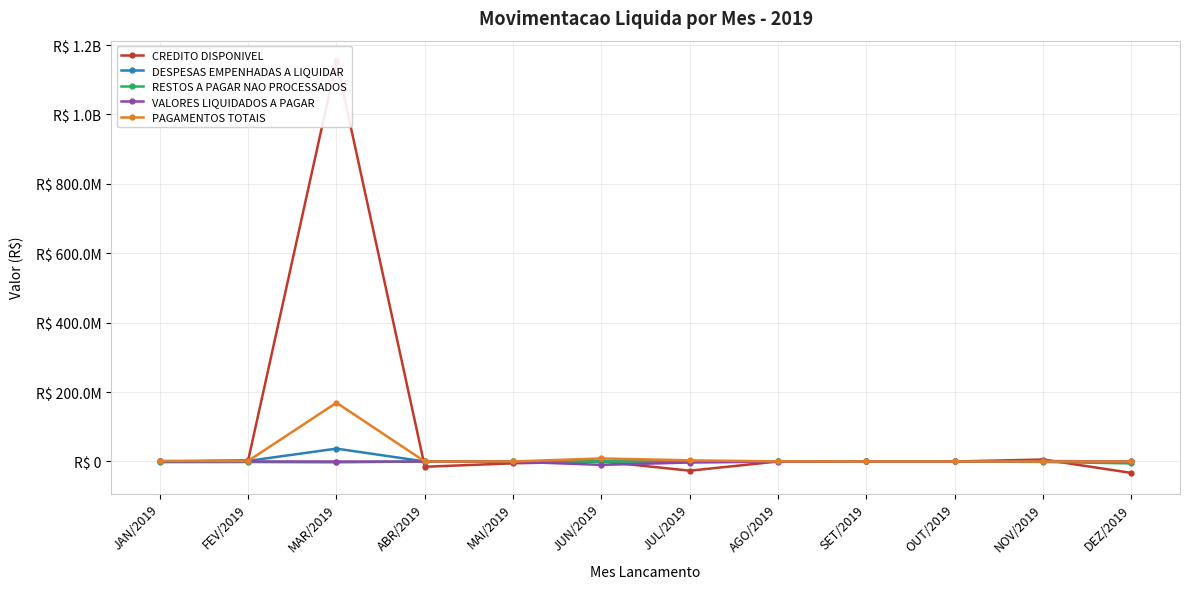

What position from the left is JAN/2019?

1